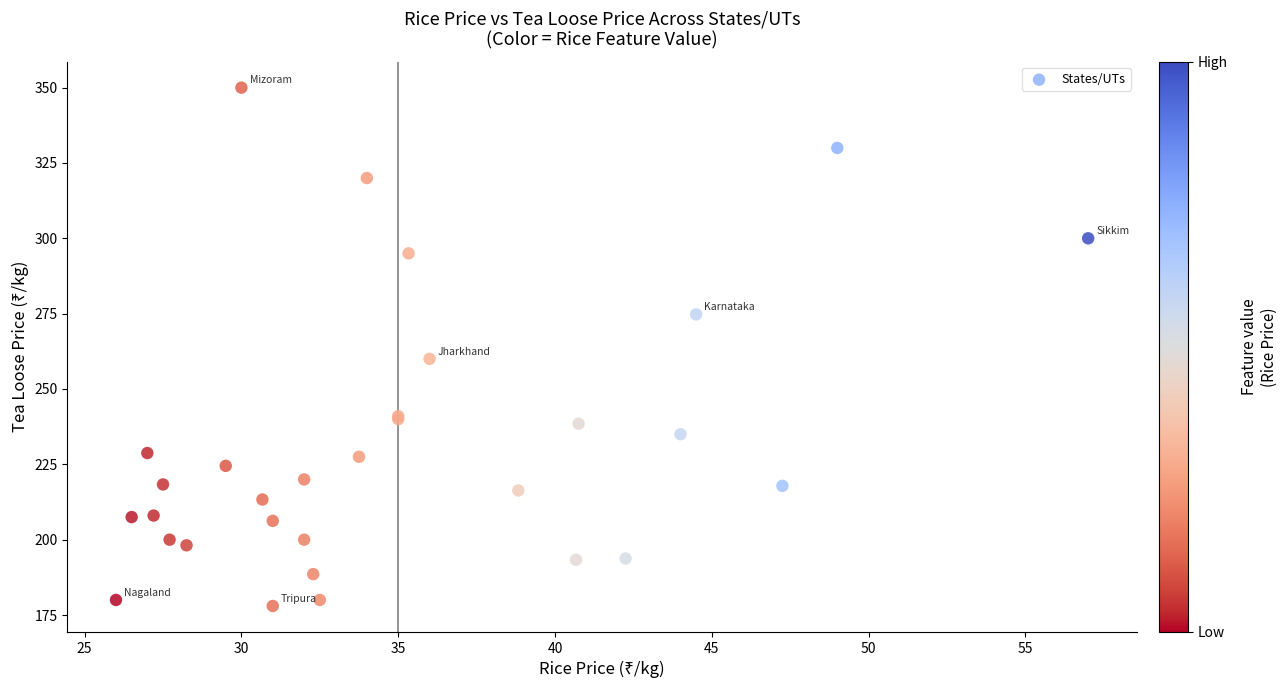

What Y value in the scatter plot is closest to 264?

260.0